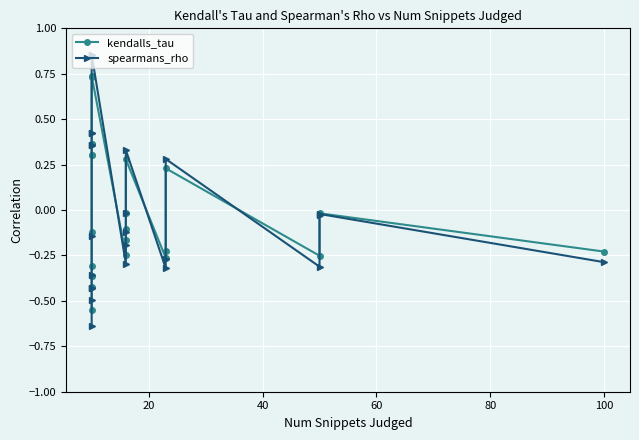

How many values in spearmans_rho are above zero?

8